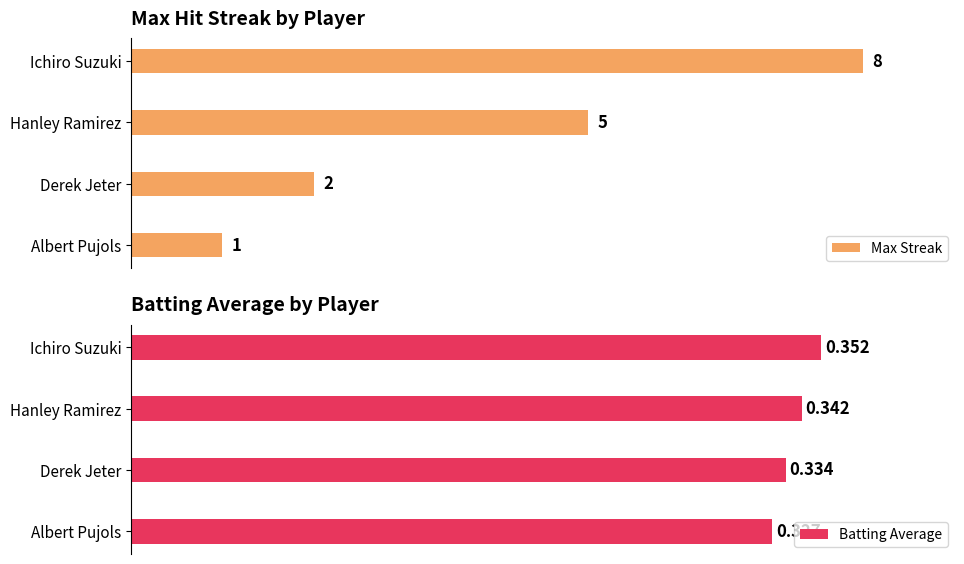

How many bars are there in each group?

2